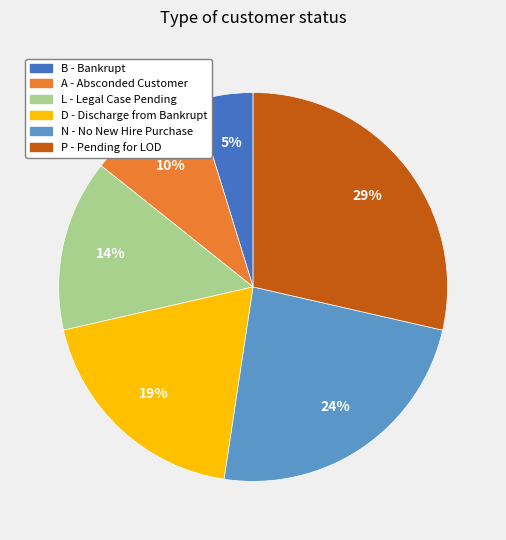

Approximately how many times larger is the value at B compared to P?

0.2